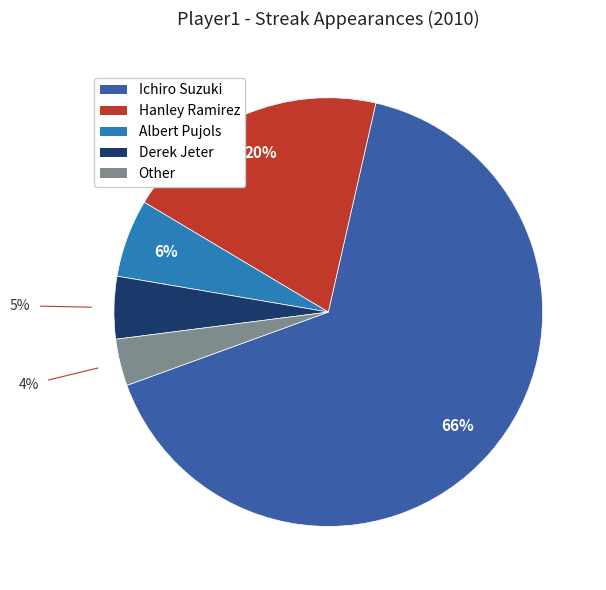

Does Albert Pujols represent more than half of the total?

No